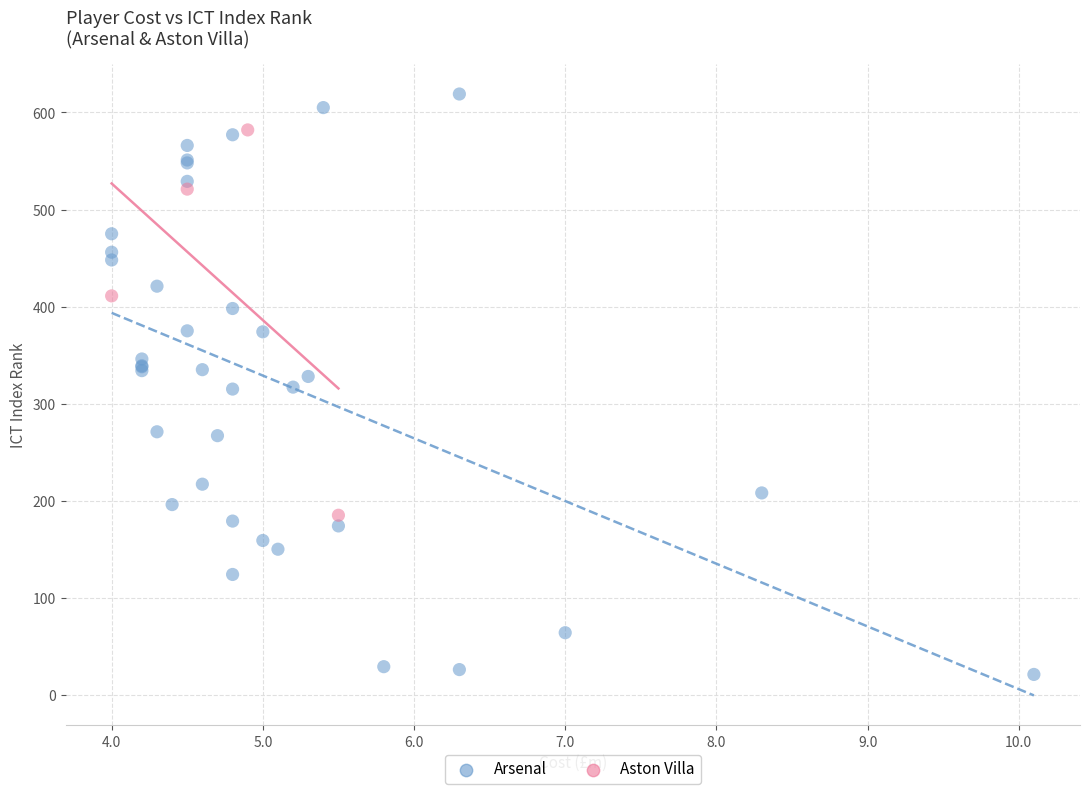

What are all the series names shown in the legend?

Arsenal, Aston Villa